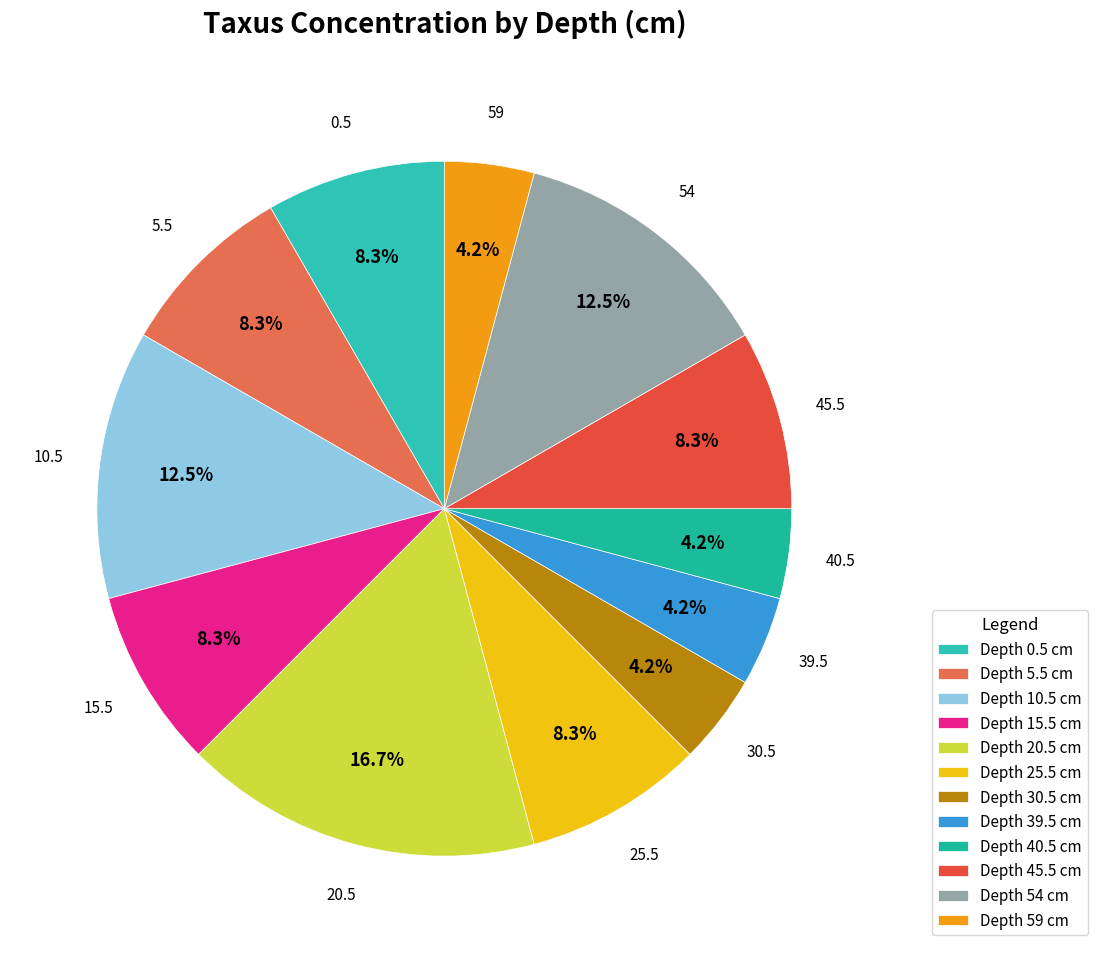

Count the number of slices in the pie.

12